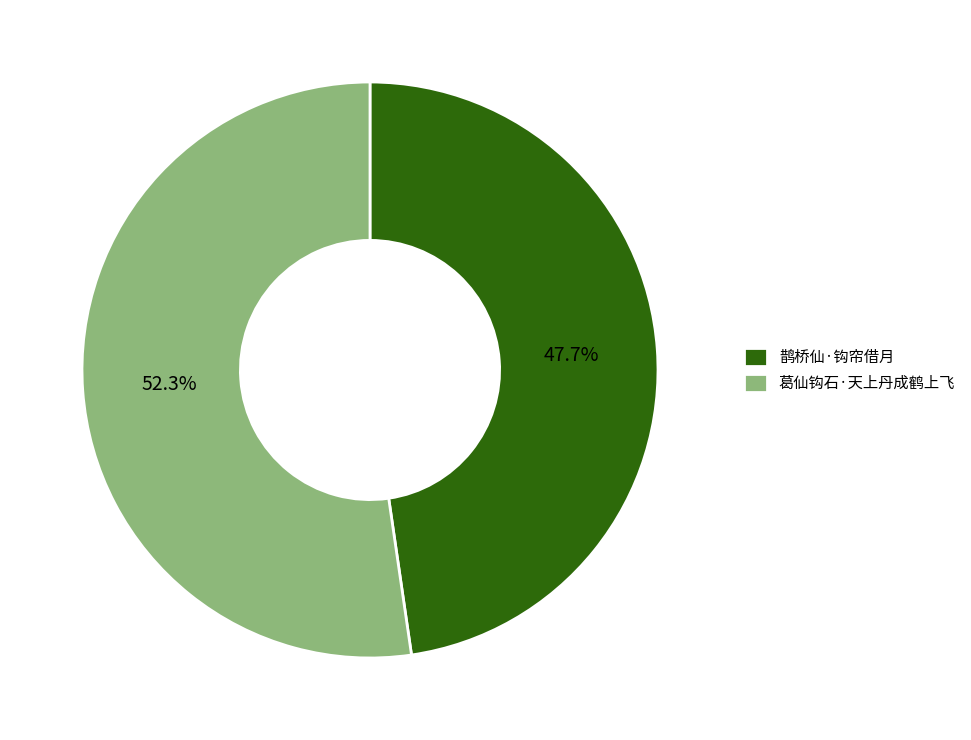

True or false: 鹊桥仙·钩帘借月 accounts for 48% of the total.

True